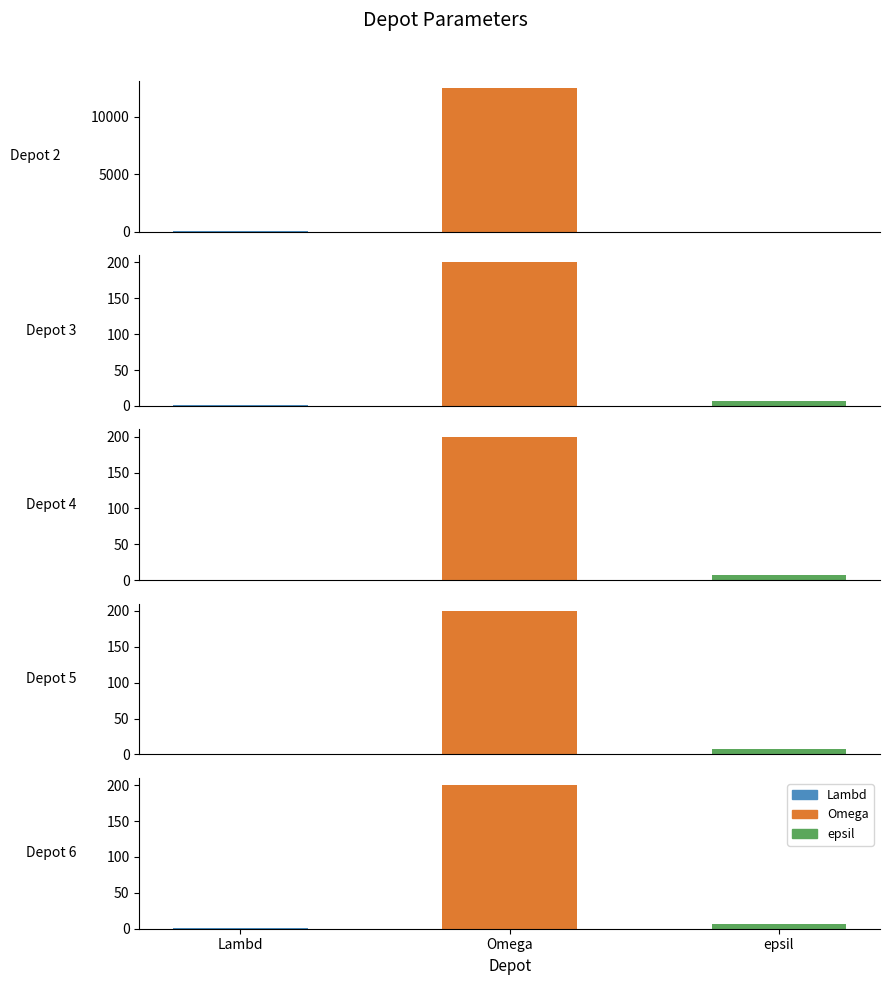

The value of epsil at 2 is 0. True or false?

True